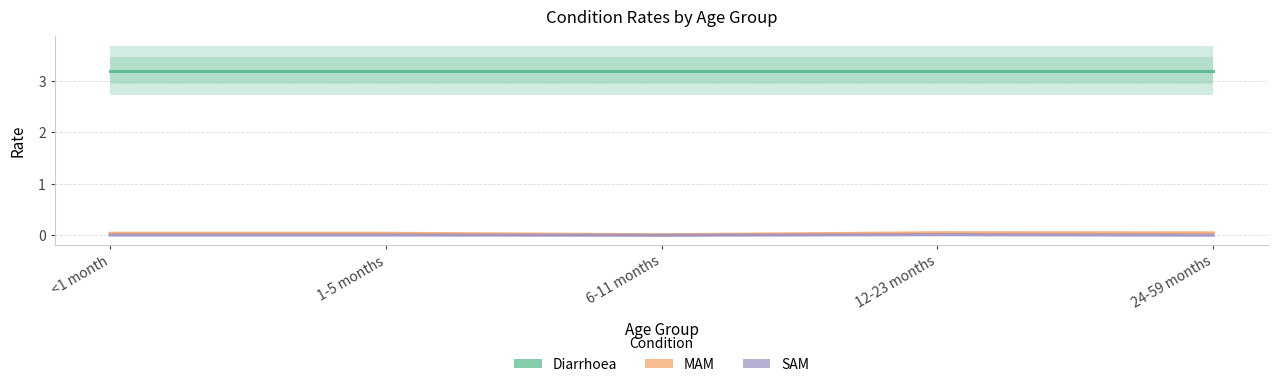

What is the sum of the Diarrhoea values at 24-59 months and <1 month?

6.4